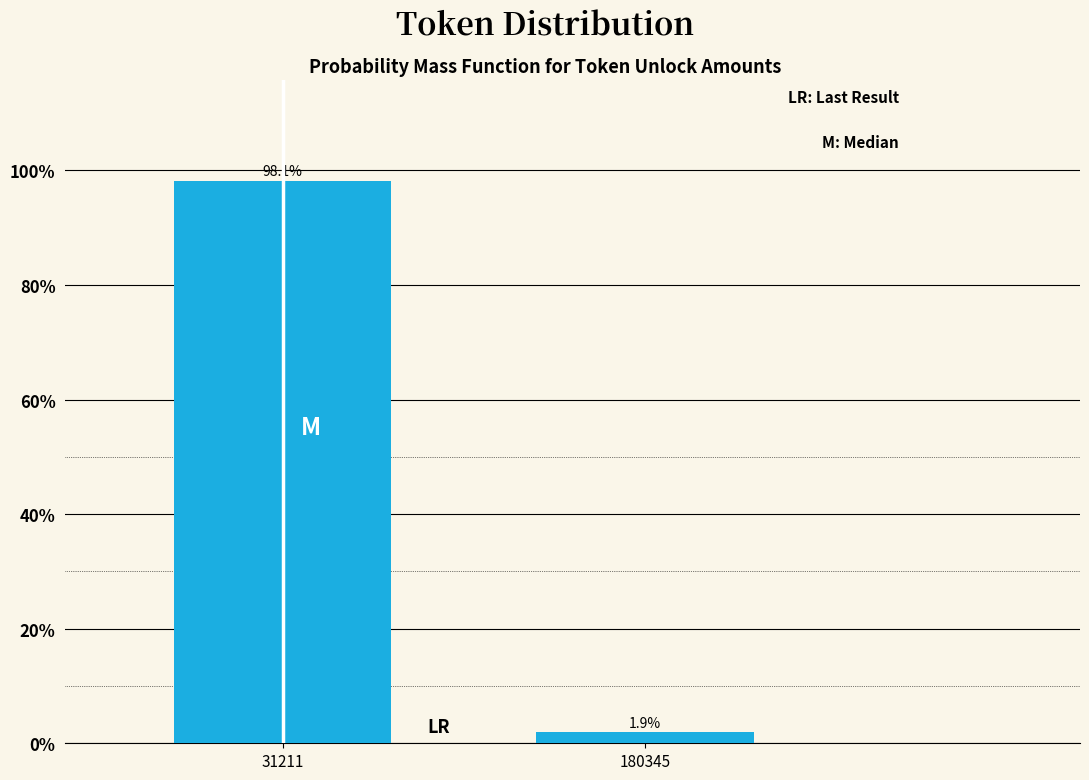

Reading left to right, transcribe all the data shown in this chart.

31211=98.1	180345=1.9